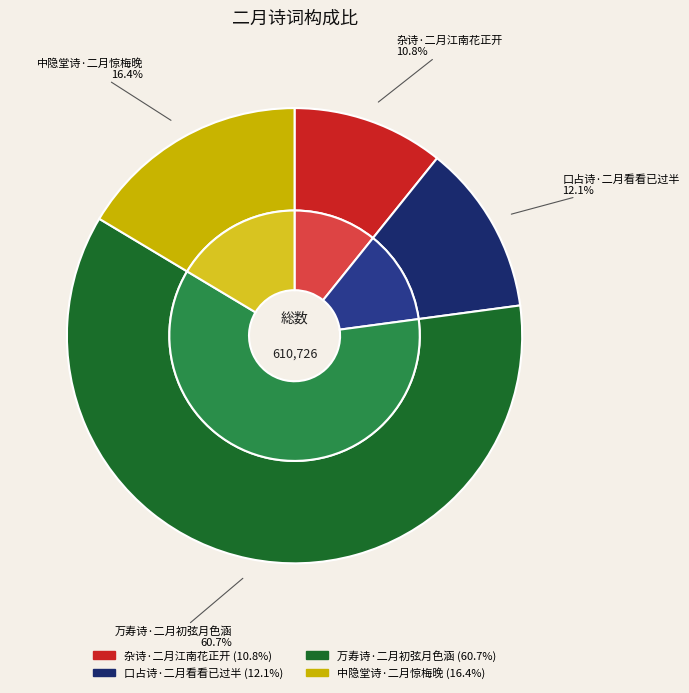

Count the number of slices in the pie.

4